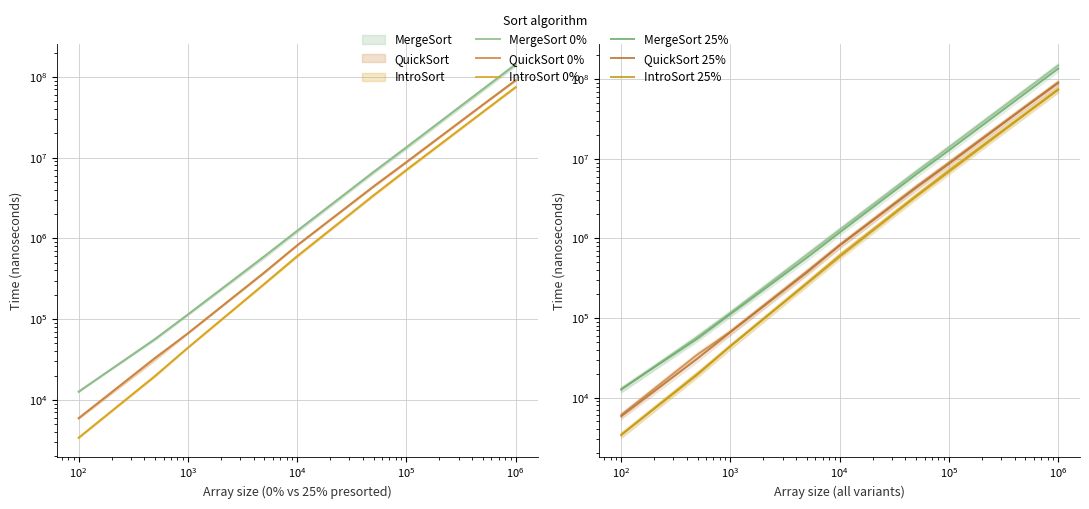

Which series has the widest spread of values?

MergeSort 0%